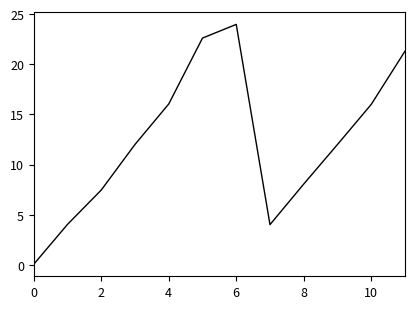

What is the smallest value displayed?

0.1